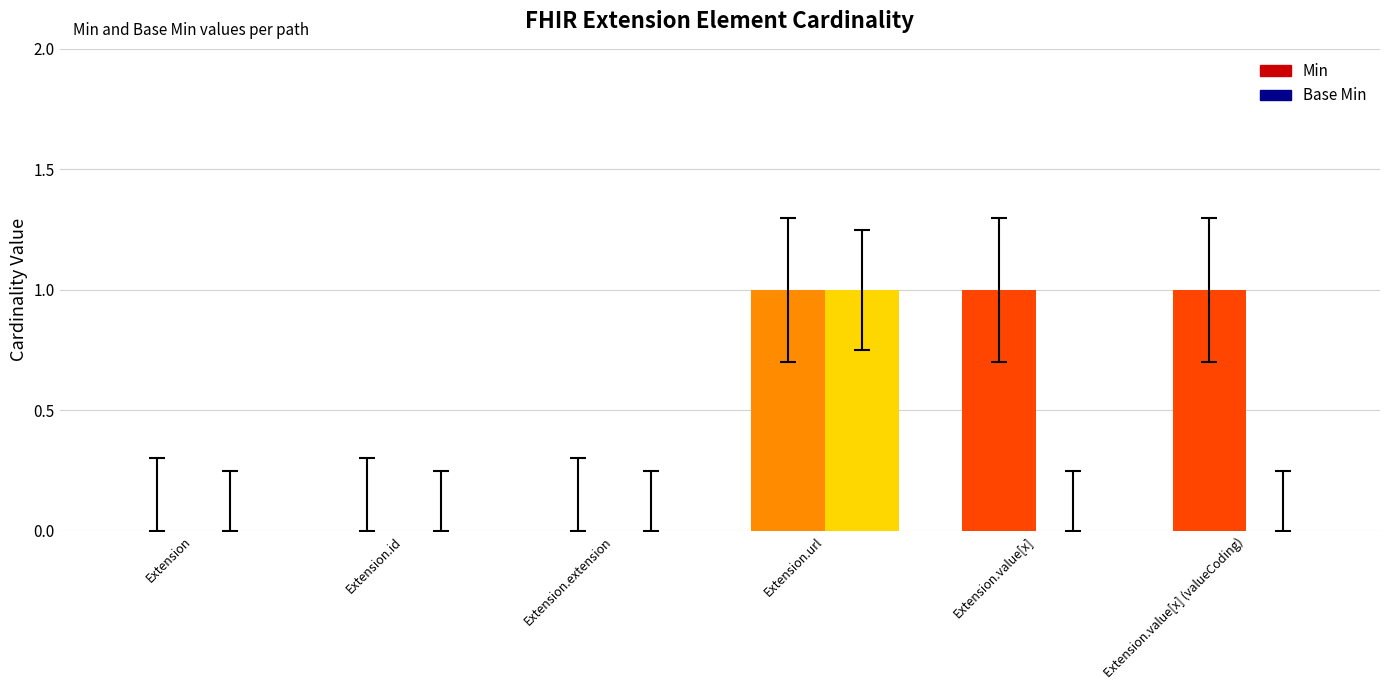

At which category is the sum across all series the highest?

Extension.url